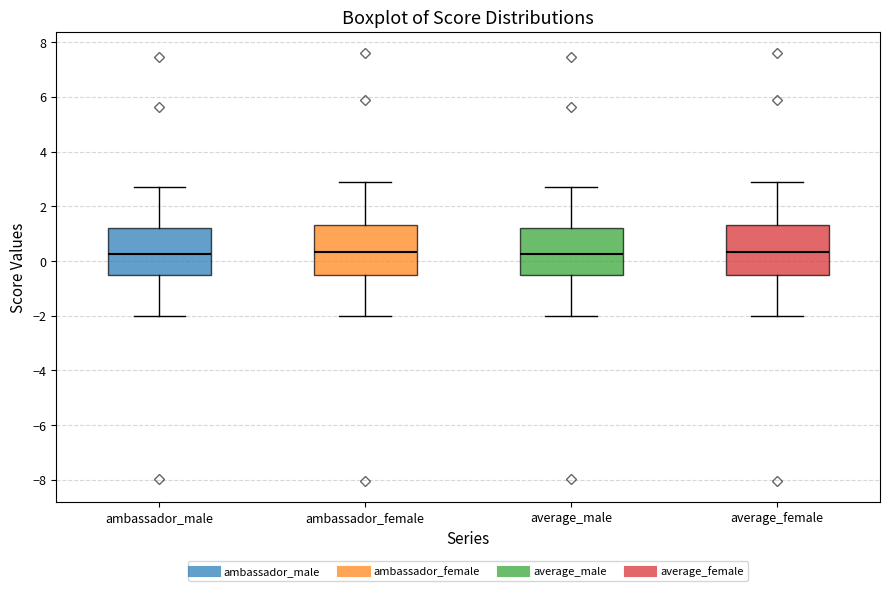

Reading left to right, transcribe this box plot: for each box, give where its median line is, the range the box spans, and where its two whiskers end, as read against the y-axis. The values are not printed on the chart, so give them approximately, as read against the axis.

ambassador_male: median 0.2, box -0.6 to 1.2, whiskers -2.0 to 2.8
ambassador_female: median 0.4, box -0.4 to 1.4, whiskers -2.0 to 2.8
average_male: median 0.2, box -0.6 to 1.2, whiskers -2.0 to 2.8
average_female: median 0.4, box -0.4 to 1.4, whiskers -2.0 to 2.8